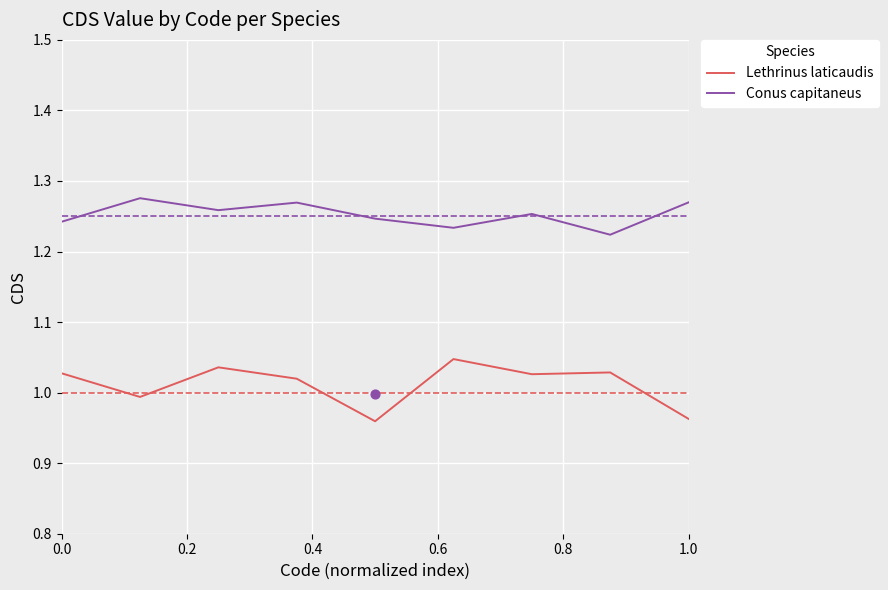

At how many categories does at least one series exceed 1?

9